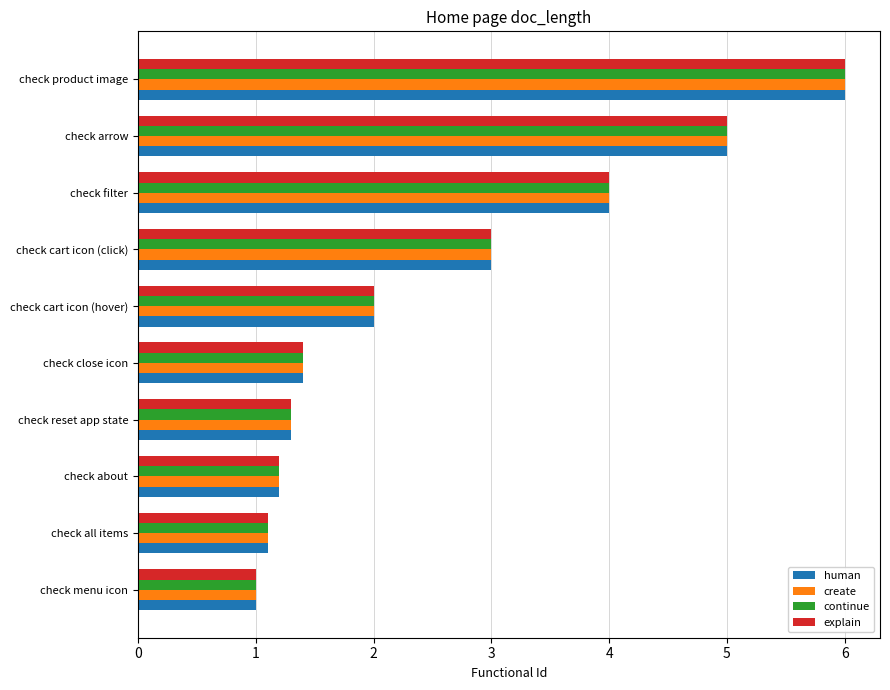

What is the maximum value for continue?

6.0